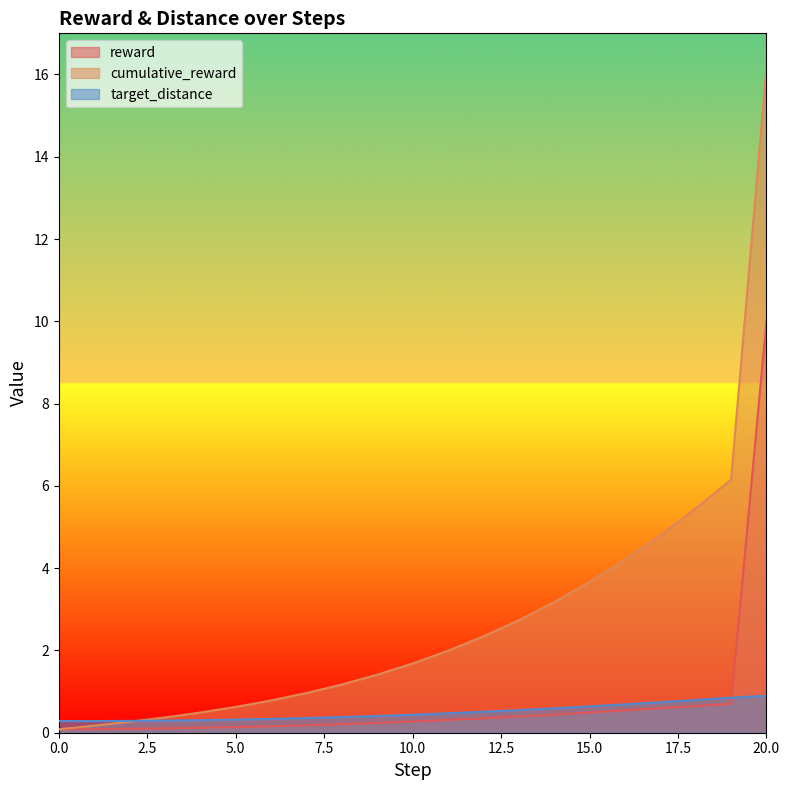

At how many categories does at least one series exceed 16?

1